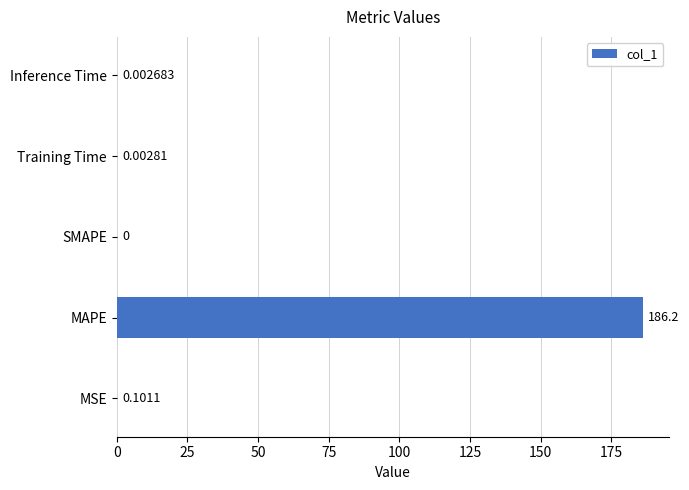

Which has a higher value, SMAPE or MAPE?

MAPE